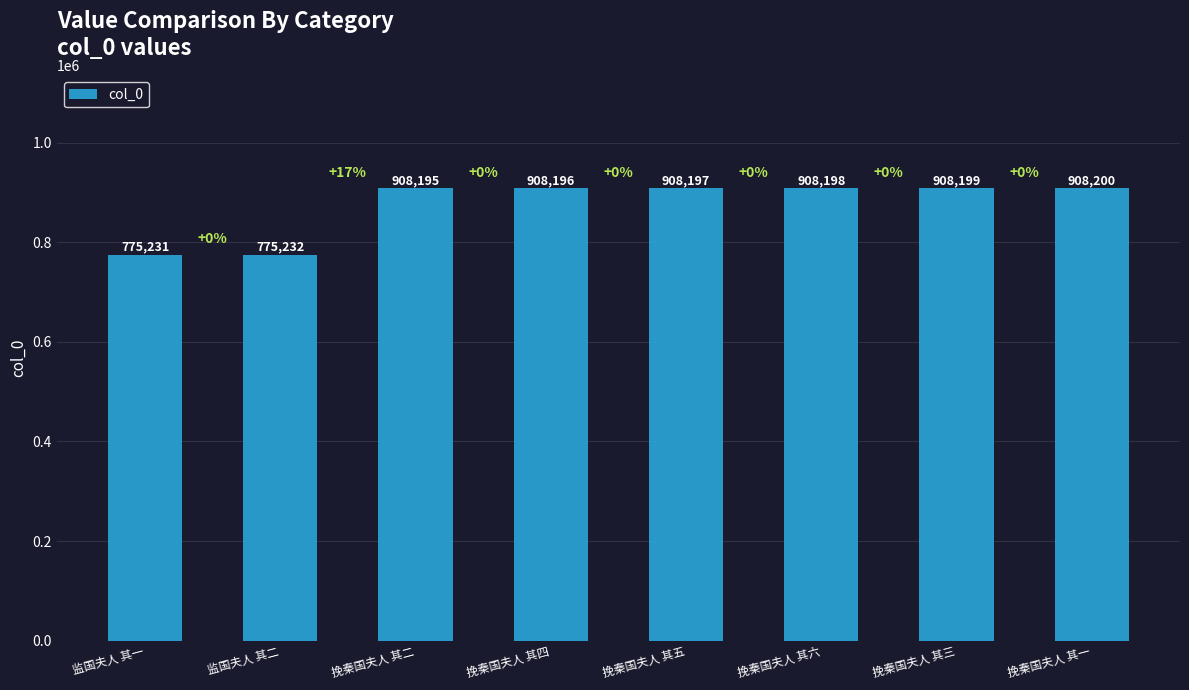

Reading right to left, extract all data points from this chart.

908200	908199	908198	908197	908196	908195	775232	775231